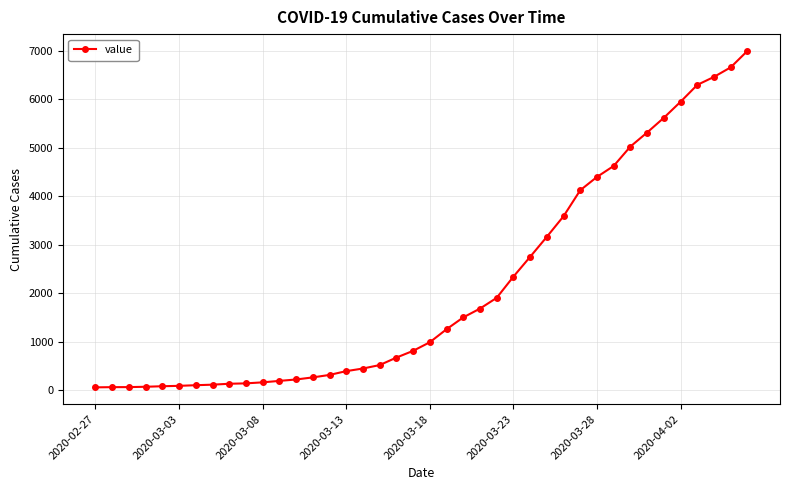

What is the difference between the maximum and second lowest values?

6927